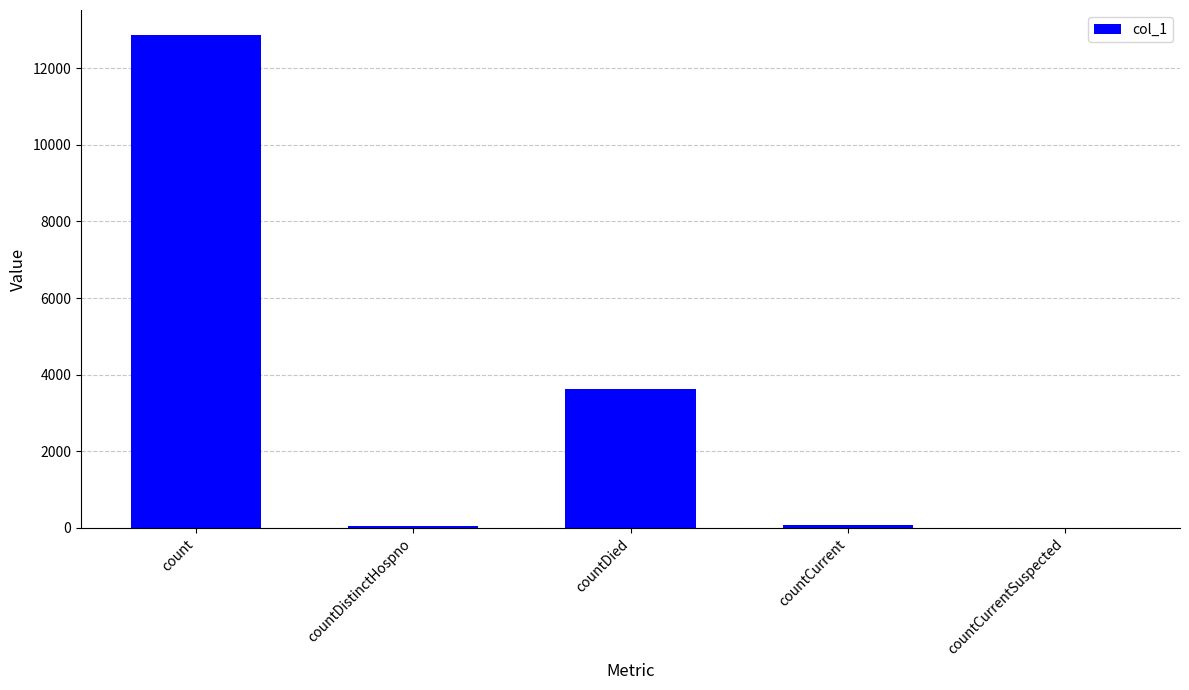

True or false: the data shows 6350 at countDied.

False